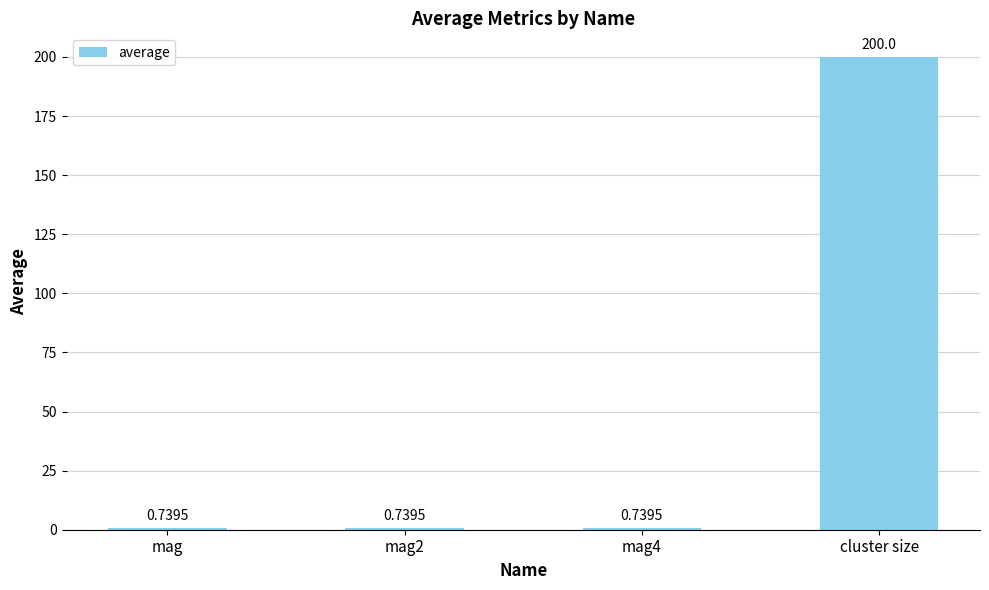

Which category has the highest value across all series?

cluster size